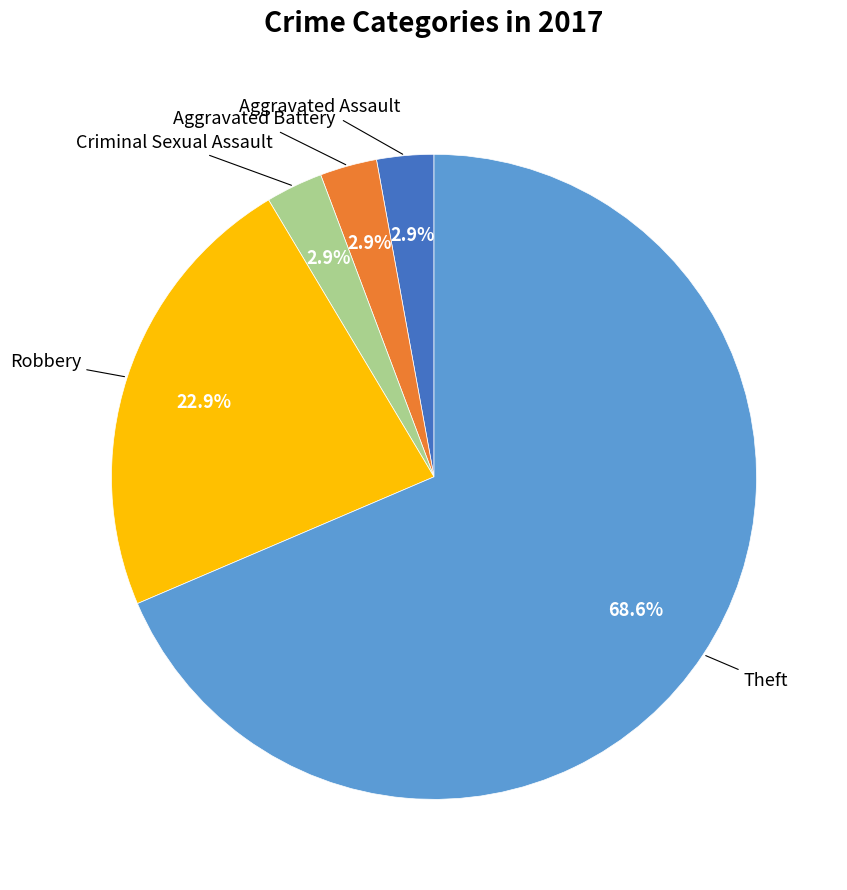

How many segments does this pie chart have?

5